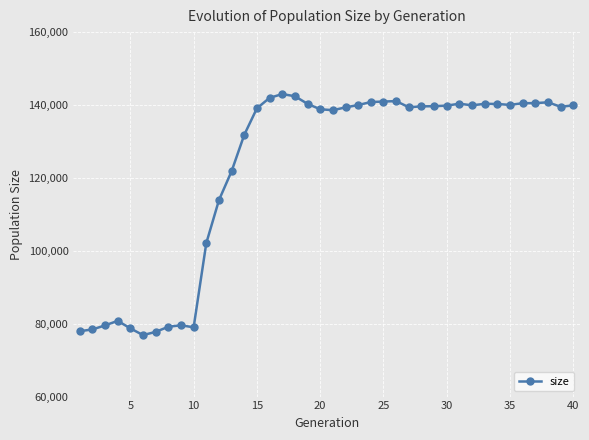

What is the difference between the second highest and minimum values?

65540